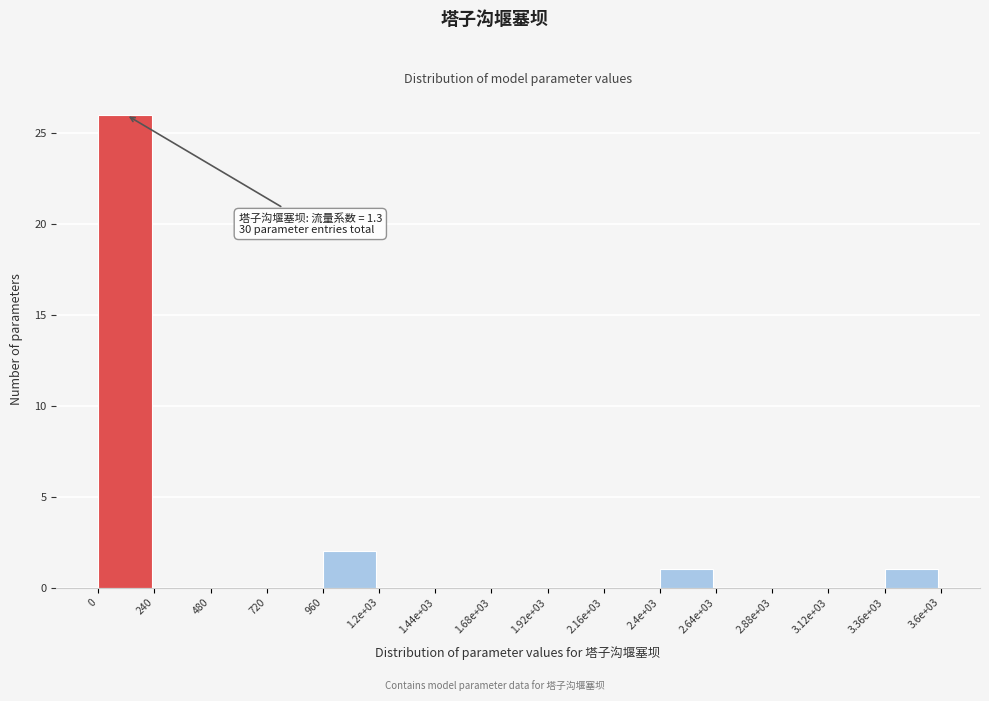

Reading left to right, list all the values displayed in this chart.

0=26	240=0	480=0	720=0	960=2	1.2e+03=0	1.44e+03=0	1.68e+03=0	1.92e+03=0	2.16e+03=0	2.4e+03=1	2.64e+03=0	2.88e+03=0	3.12e+03=0	3.36e+03=1